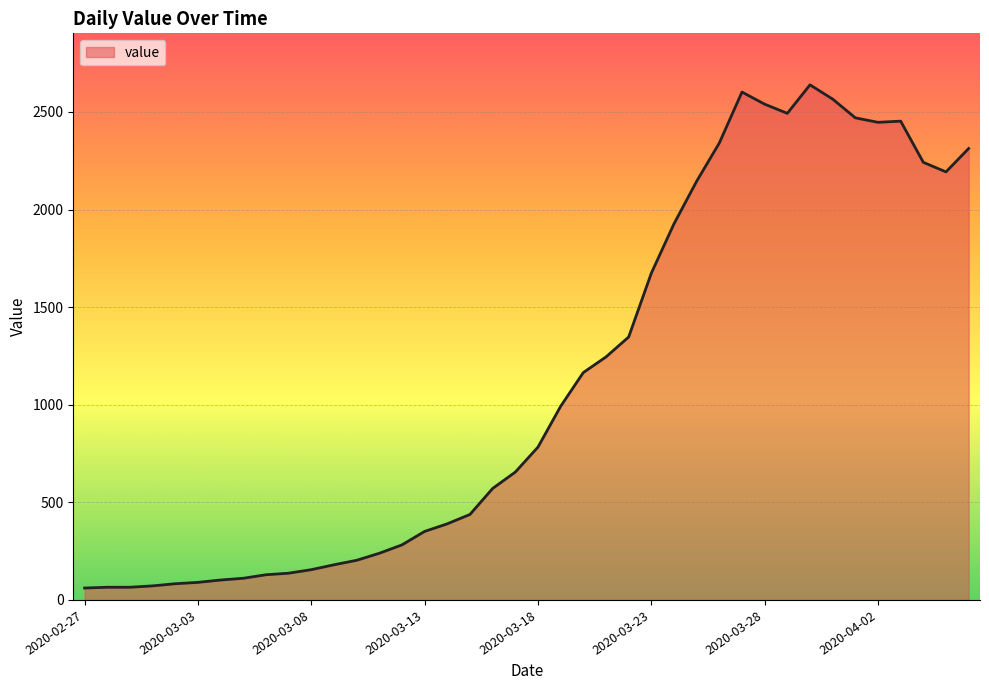

How many lines are shown in the chart?

1